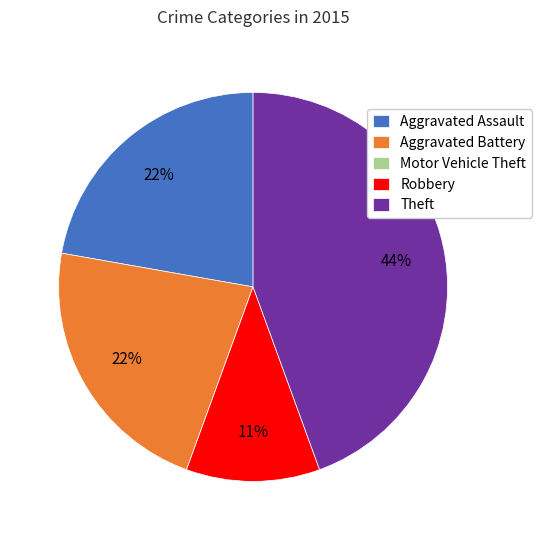

Is it true that Robbery is 1% of the pie?

False